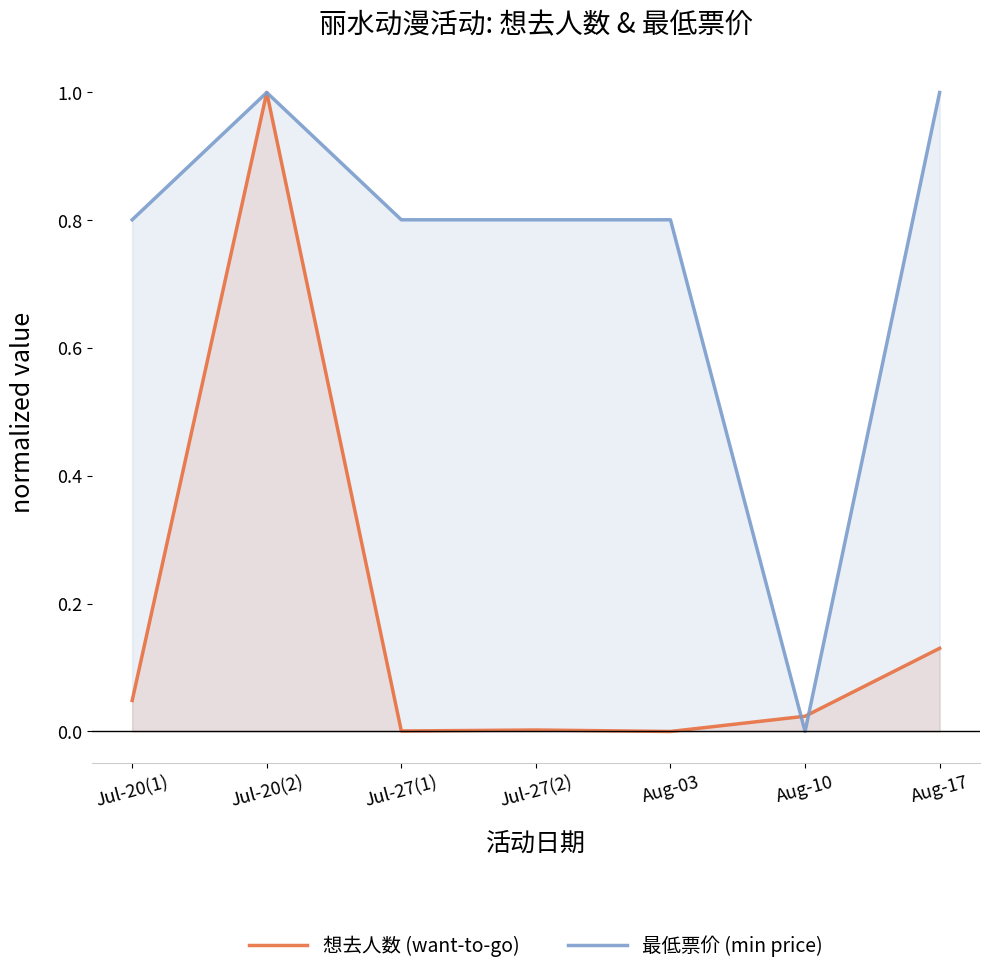

Rank the series by their maximum value, from highest to lowest.

想去人数 (want-to-go), 最低票价 (min price)